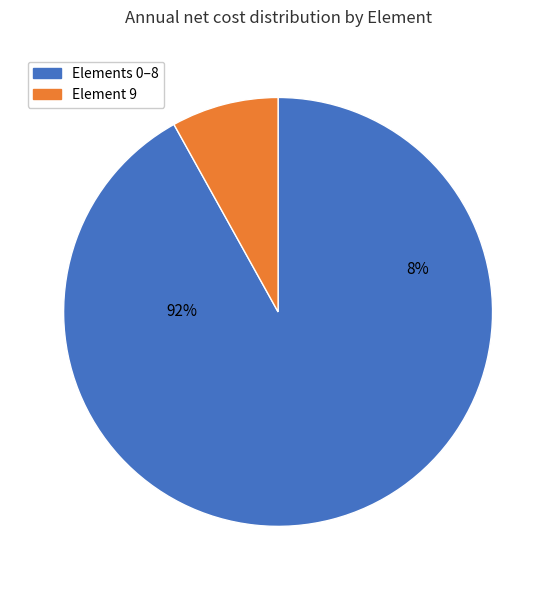

Is 9 the majority of the pie?

No